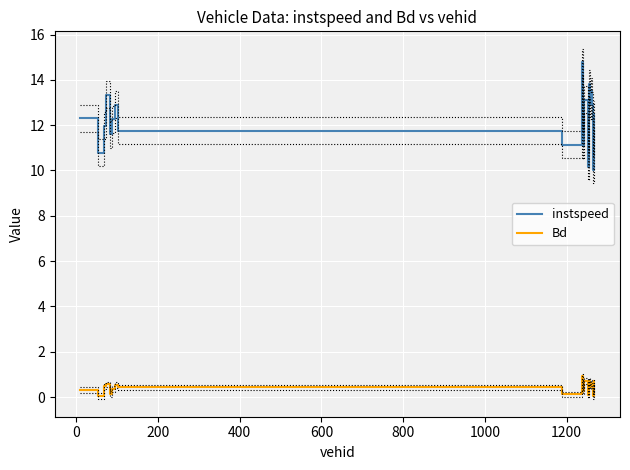

What is the highest value of the instspeed series?

14.8